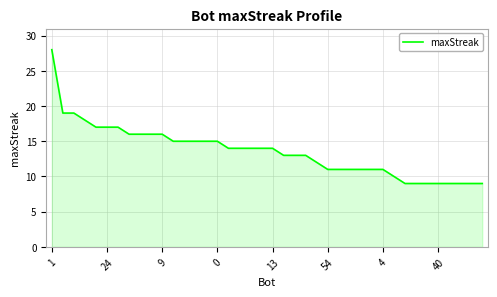

What is the difference between the maximum and minimum values?

19